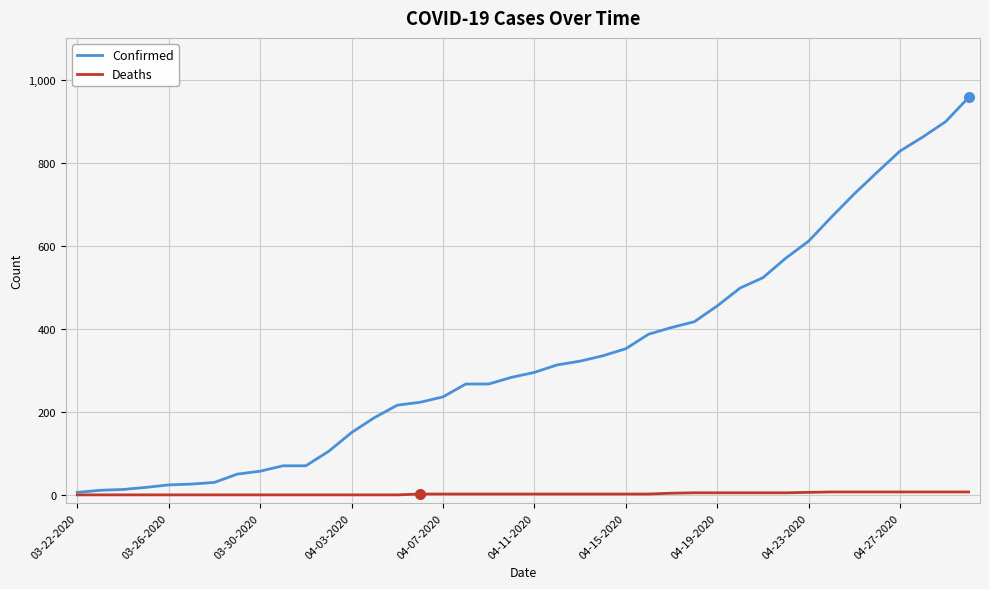

List the series in order of their peak value, highest first.

Confirmed, Deaths